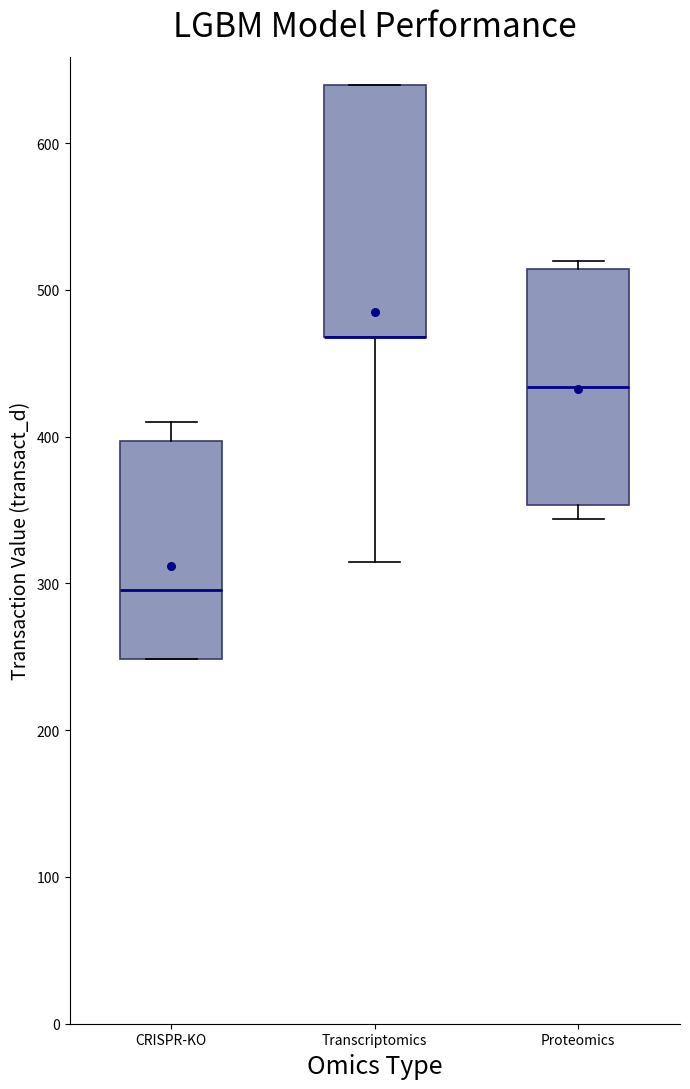

Where is the lower edge of the box for Transcriptomics on the y-axis? The values are not printed on the chart, so give them approximately, as read against the axis.

470